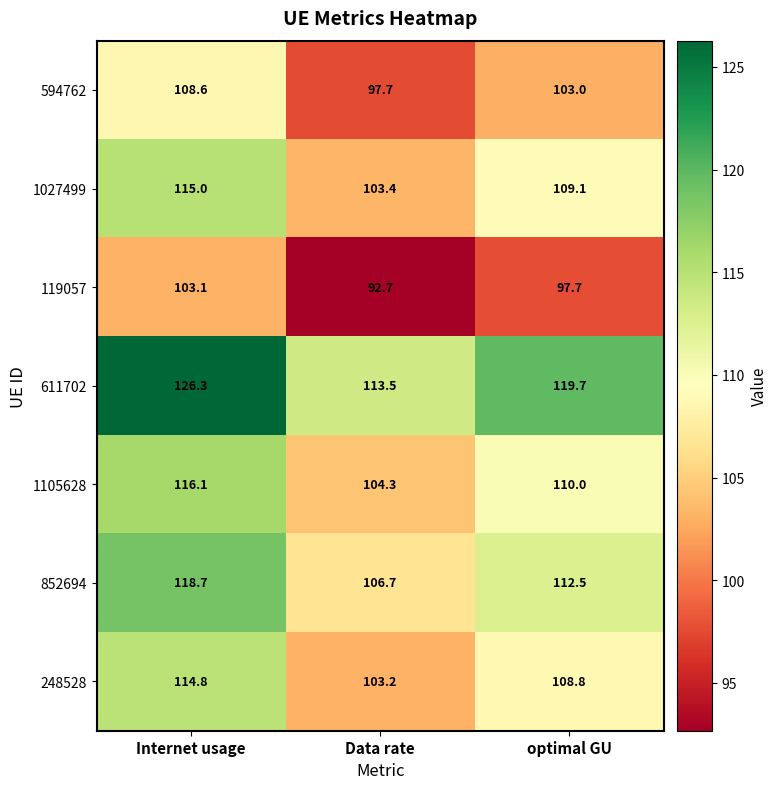

At optimal GU, list the series in order from largest to smallest.

611702, 852694, 1105628, 1027499, 248528, 594762, 119057